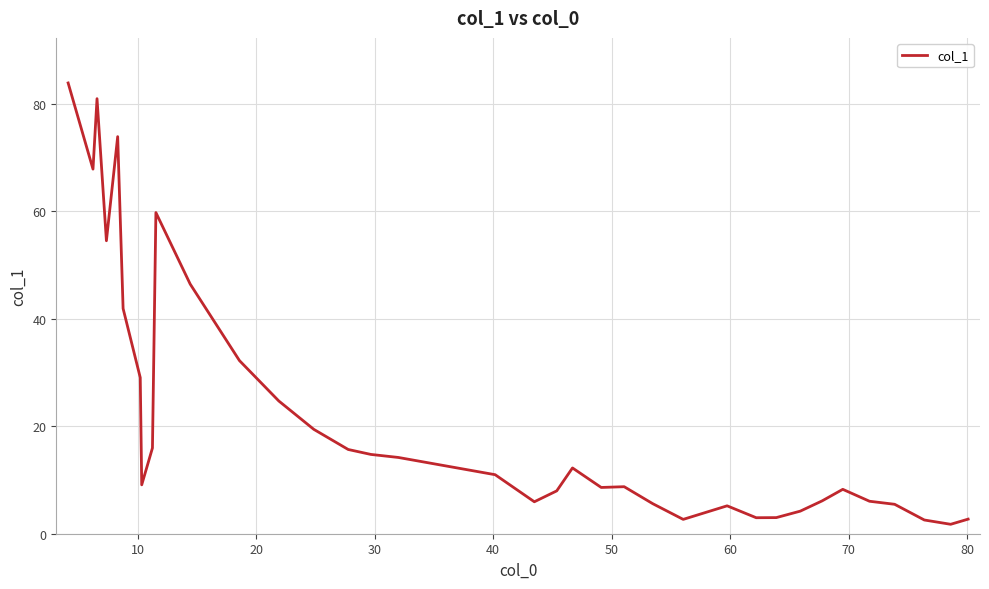

What is the difference between the maximum and minimum values?

82.2